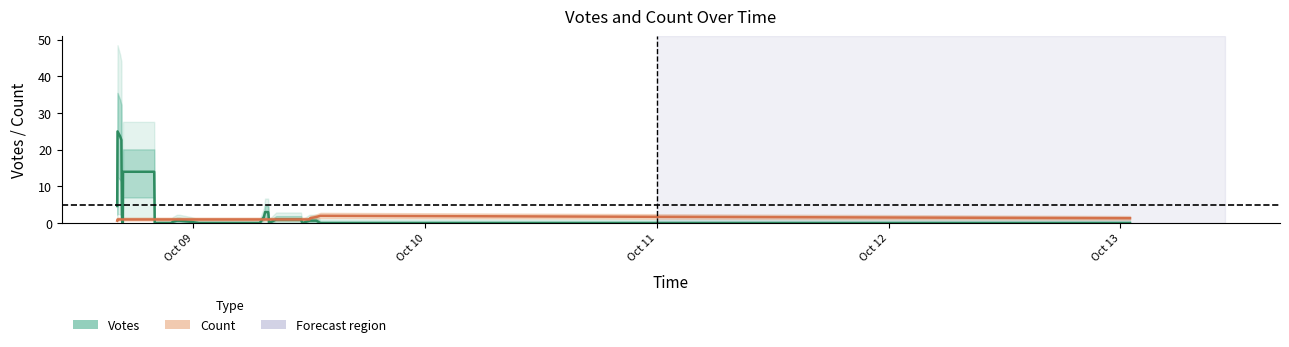

What is the highest value of the Count series?

2.0